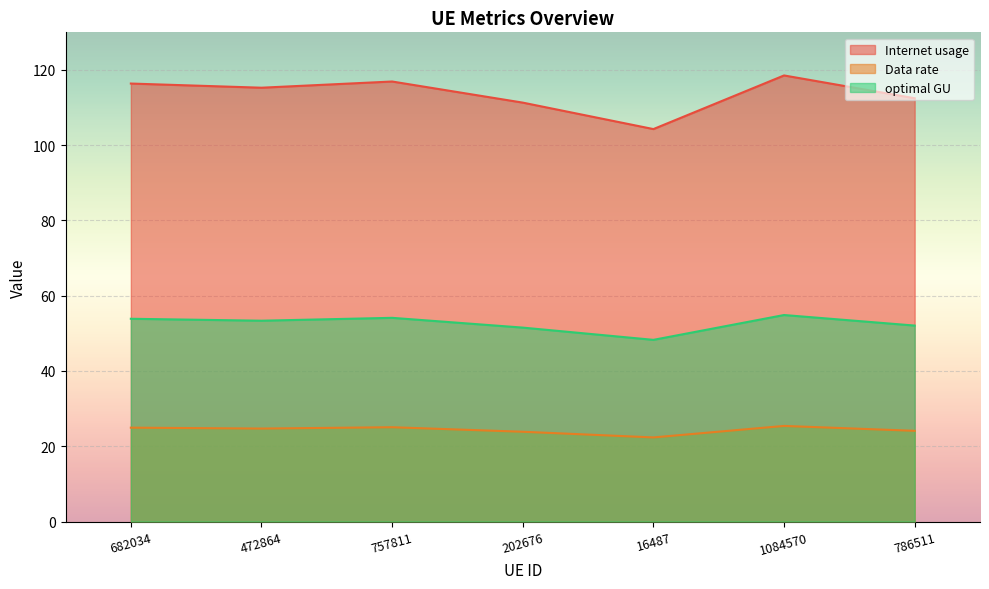

Reading right to left, transcribe all the data shown in this chart.

Internet usage: 786511=24.1	1084570=25.4	16487=22.3	202676=23.9	757811=25.1	472864=24.7	682034=24.9
Data rate: 786511=112.5	1084570=118.5	16487=104.3	202676=111.3	757811=116.9	472864=115.3	682034=116.4
optimal GU: 786511=52.1	1084570=54.9	16487=48.3	202676=51.5	757811=54.1	472864=53.4	682034=53.9